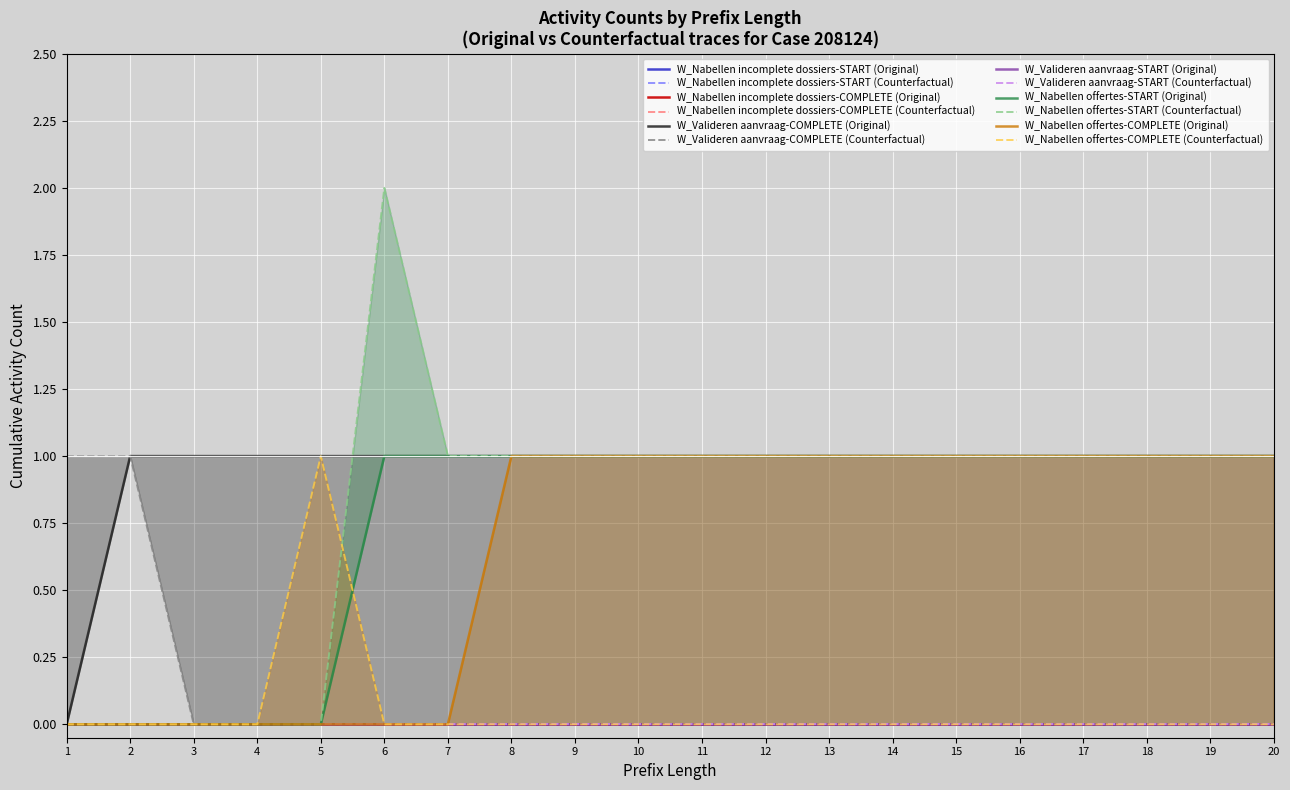

At how many categories does at least one series exceed 0?

19